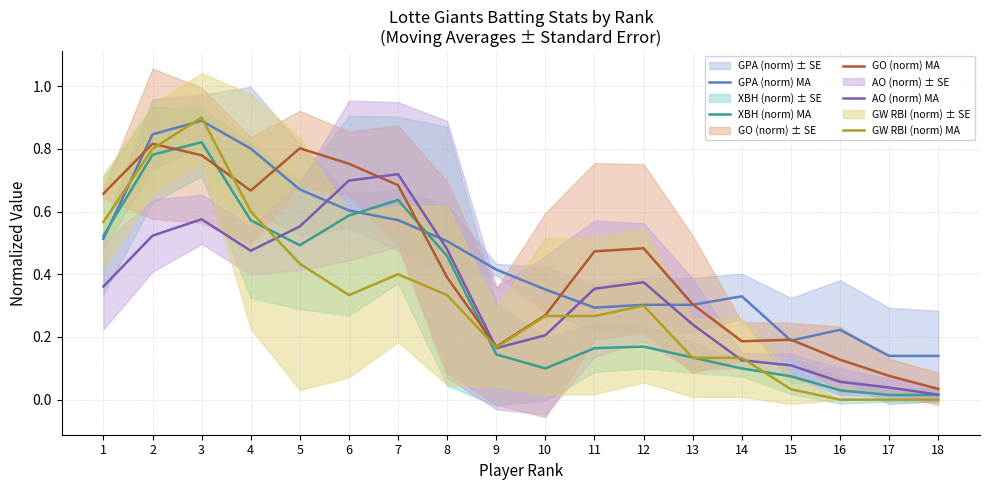

How many lines are shown in the chart?

5